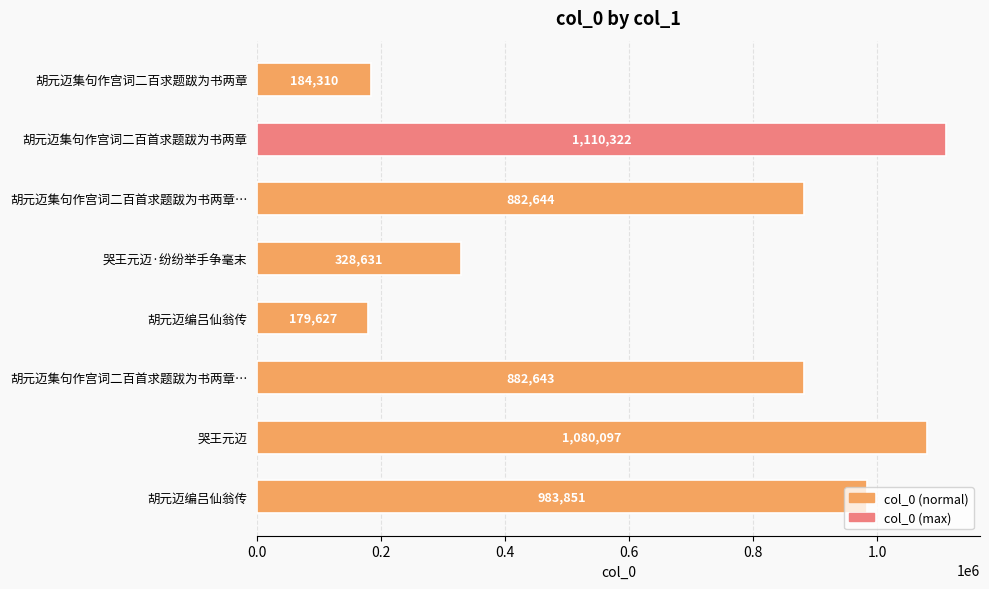

How many bars are there in total?

8